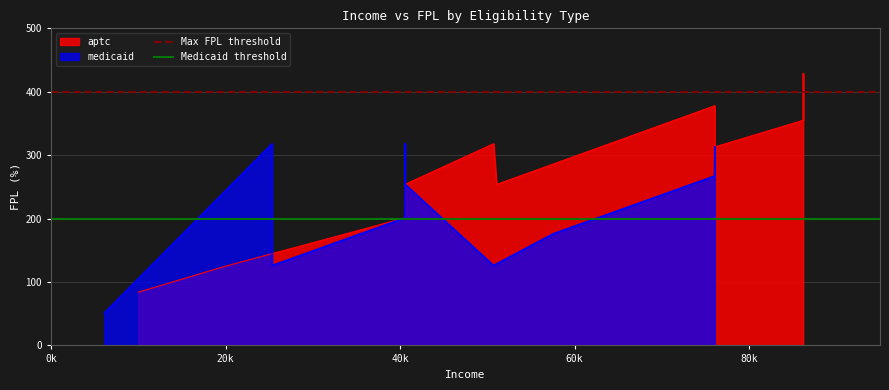

The Medicaid threshold series shows 269 at 0k. True or false?

False